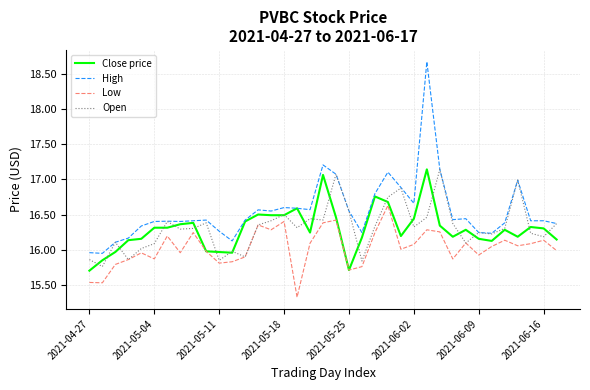

Which series has the widest spread of values?

High